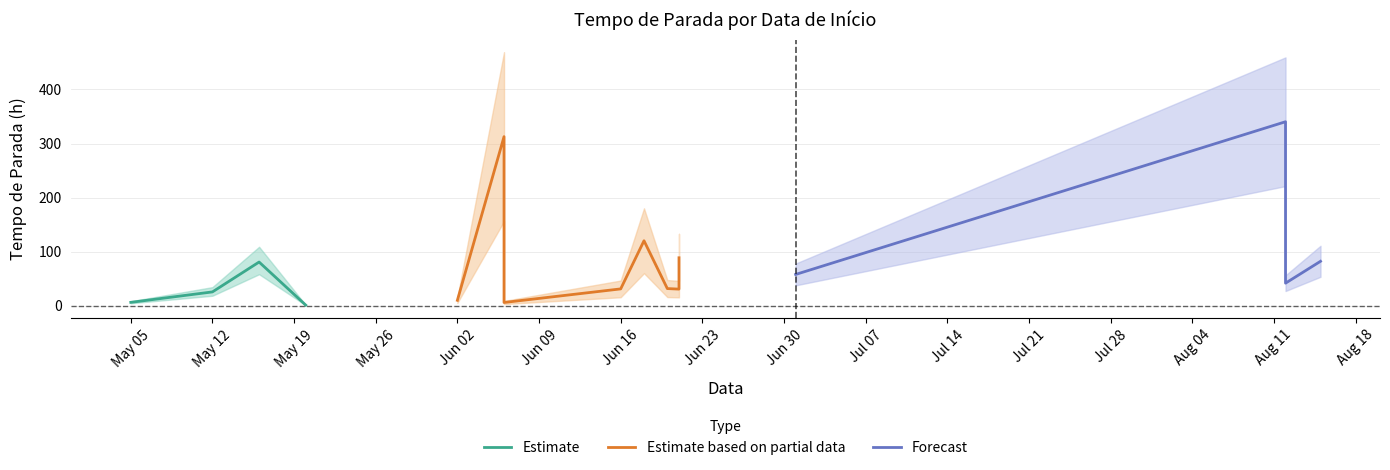

Rank the categories by value from highest to lowest.

2025-08-12, 2025-06-06, 2025-06-18, 2025-06-21, 2025-06-21, 2025-08-15, 2025-05-16, 2025-07-01, 2025-08-12, 2025-06-20, 2025-06-16, 2025-06-21, 2025-05-12, 2025-06-02, 2025-05-05, 2025-06-06, 2025-05-20